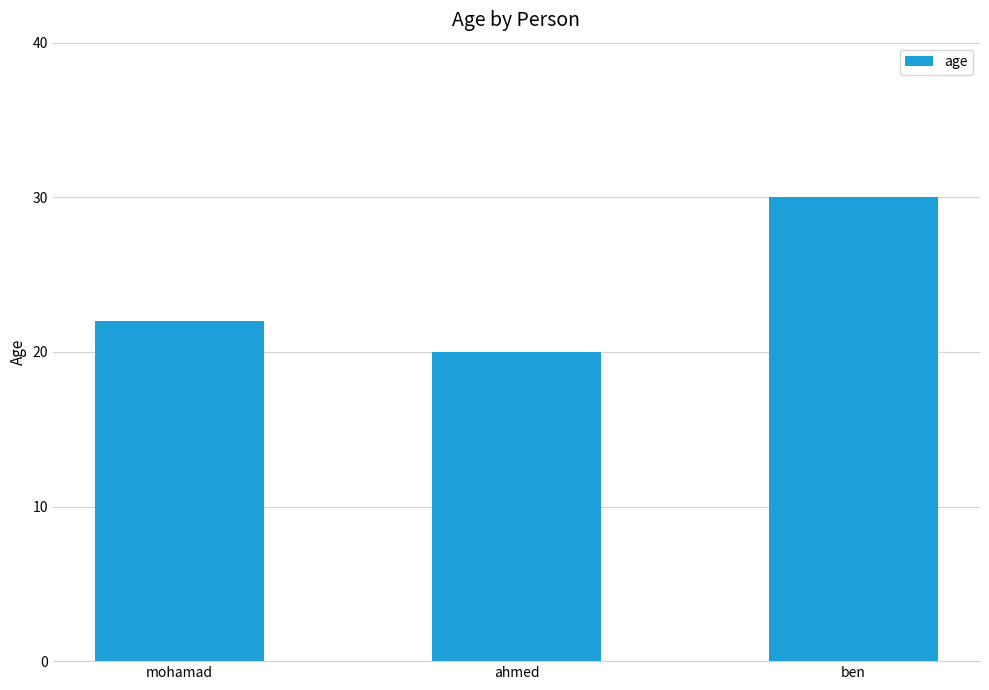

Reading right to left, extract all data points from this chart.

ben=30	ahmed=20	mohamad=22